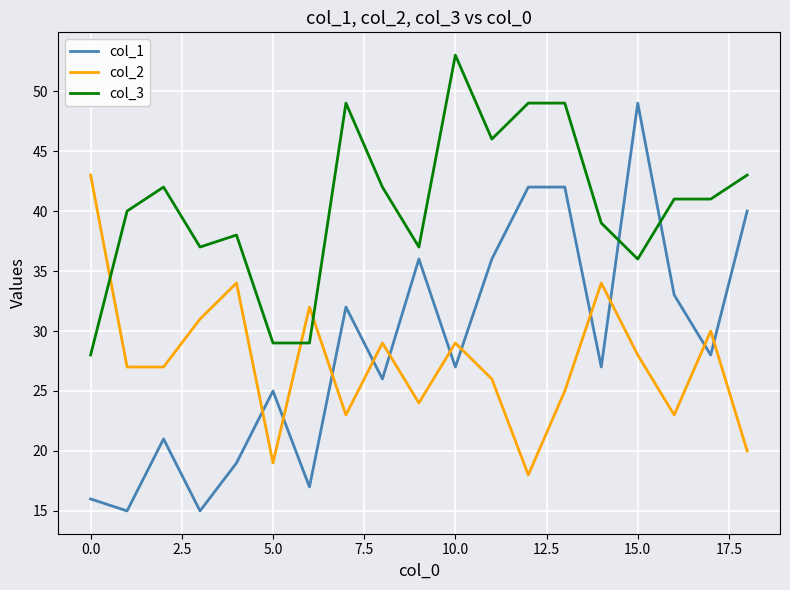

What is the minimum value shown in the chart?

15